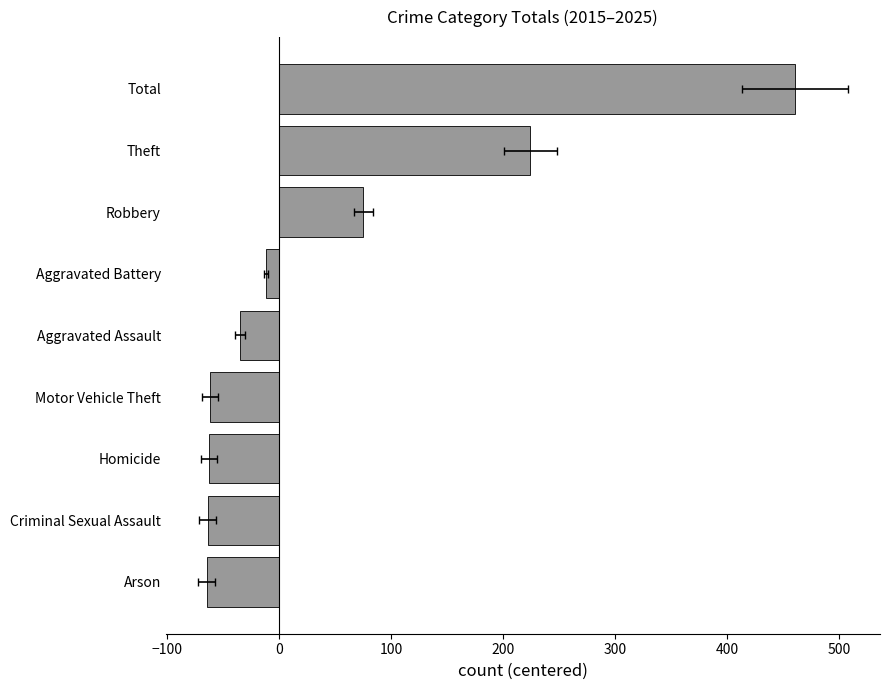

What is the minimum value shown in the chart?

-64.8